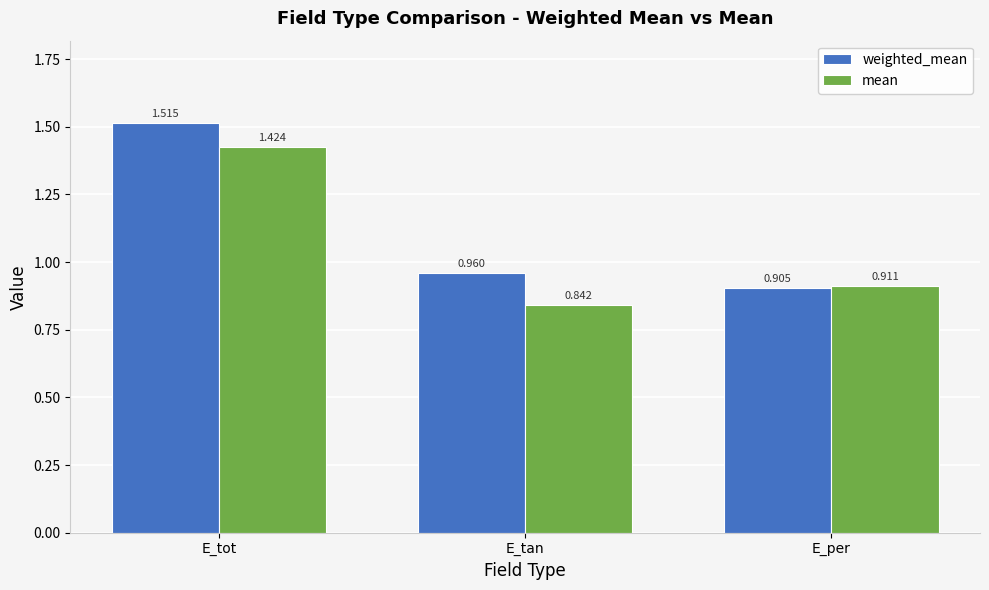

Which label corresponds to the largest value in the chart?

E_tot